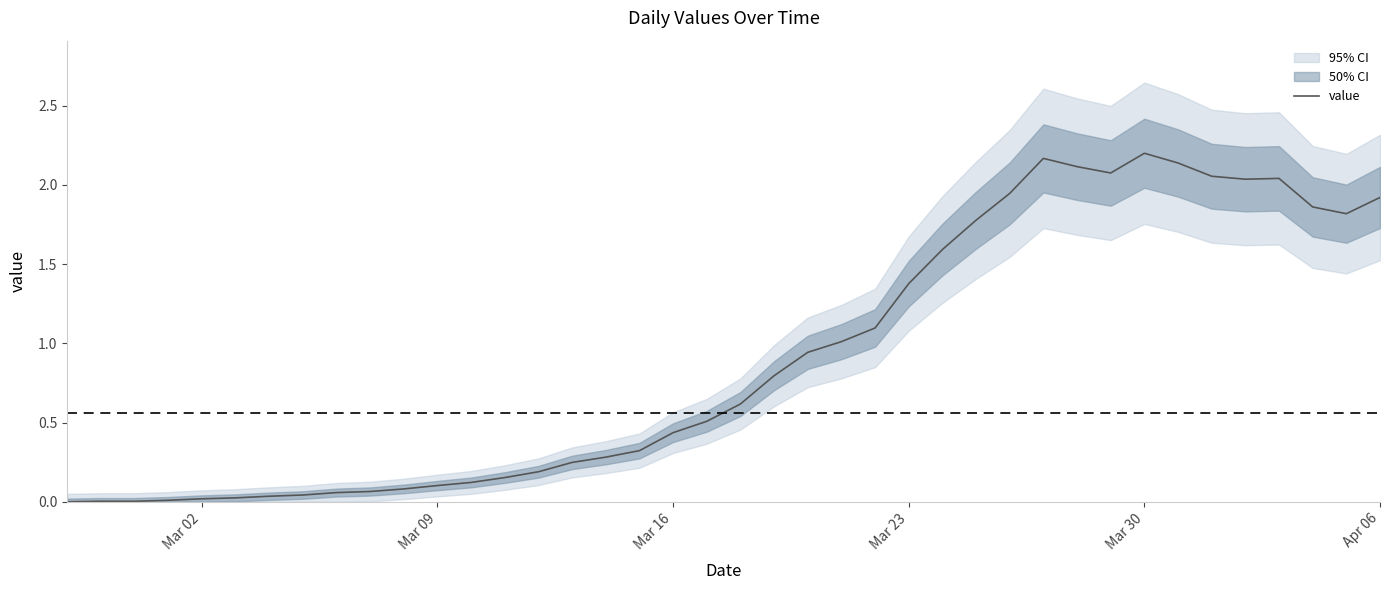

The chart shows a value of 1.9 at Apr 06. True or false?

True